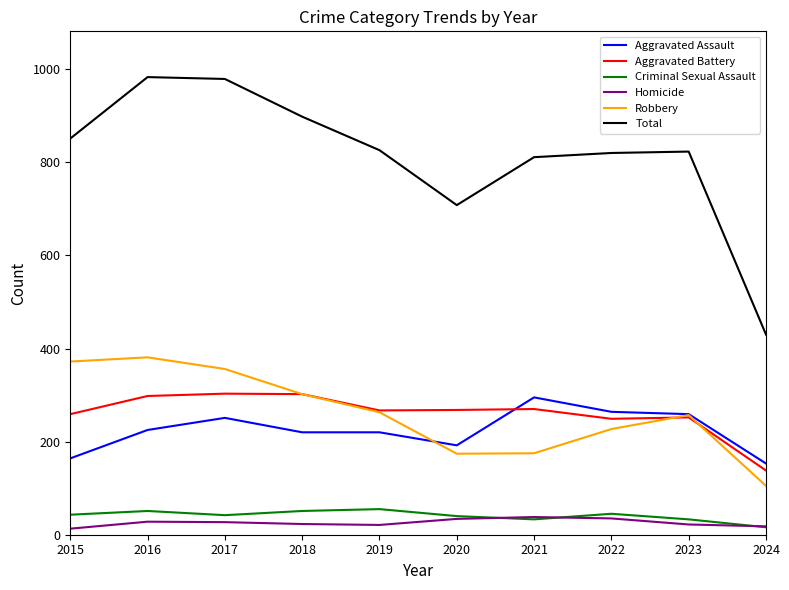

What is the difference between the highest and lowest values at 2020?

674